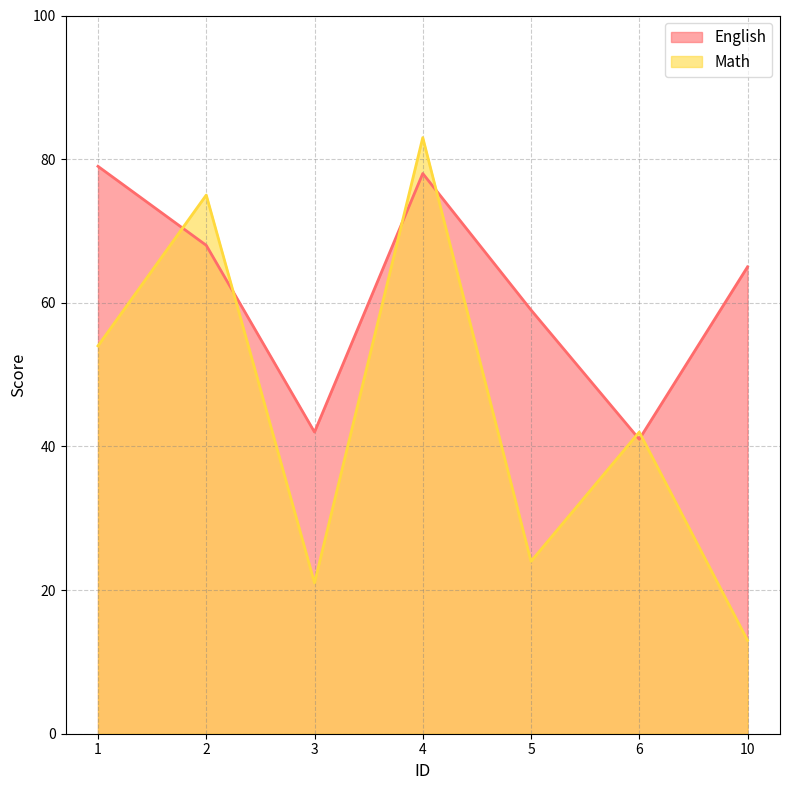

Between 2 and 5, which series saw the biggest shift?

Math